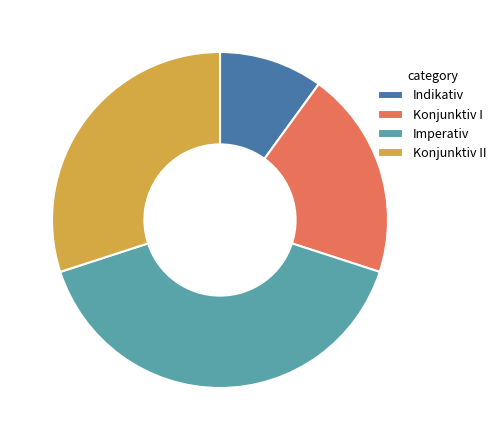

Rank the categories by value from lowest to highest.

Indikativ, Konjunktiv I, Konjunktiv II, Imperativ